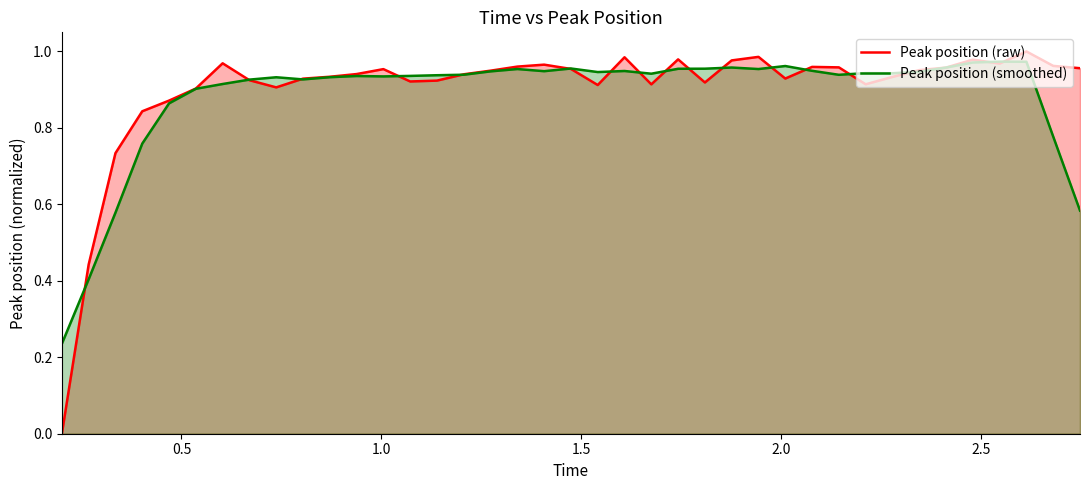

Which series has the largest range (max minus min)?

Peak position (raw)